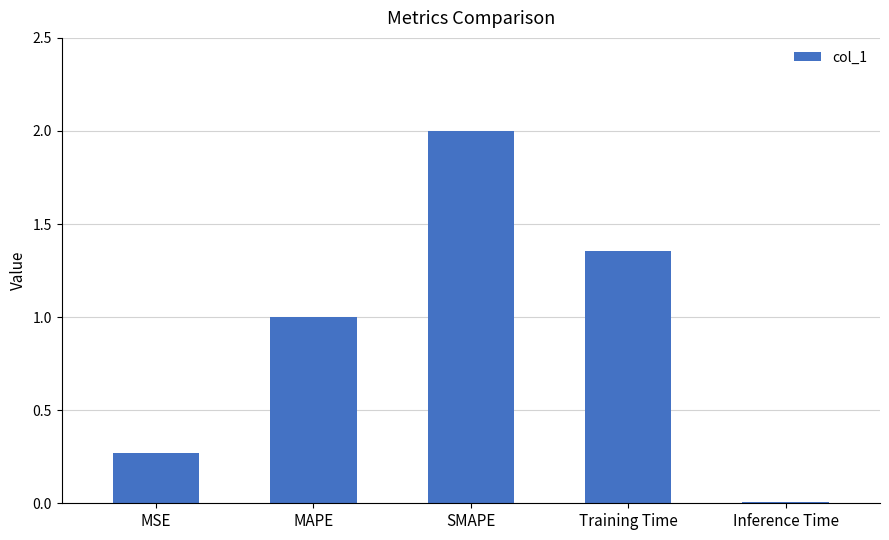

What value does the data have at SMAPE?

2.0